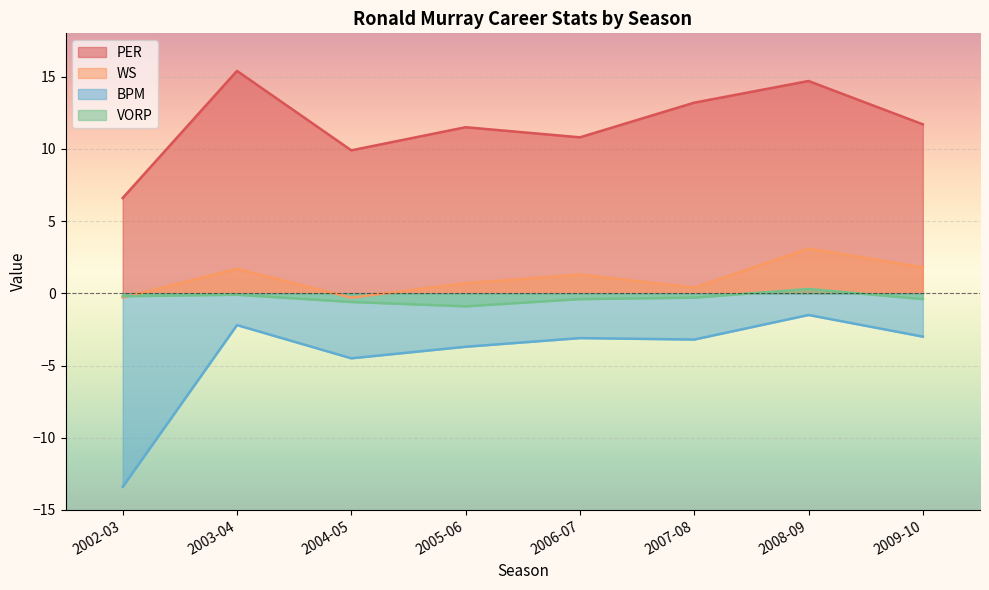

Count the number of categories in the chart.

8